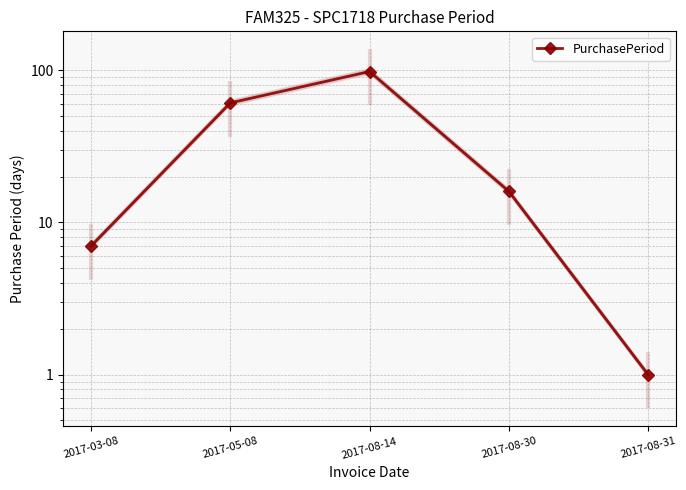

What is the change in value from 2017-03-08 to 2017-08-31?

-6